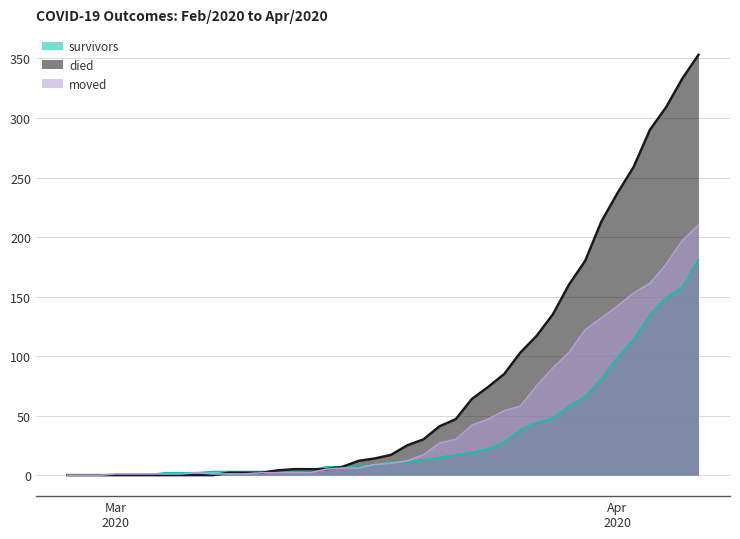

How many data points in moved are less than 10?

20